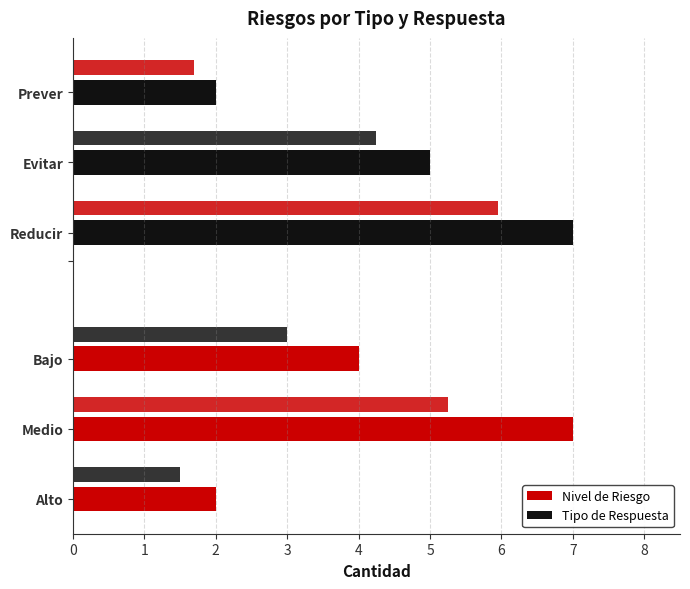

How many Nivel de Riesgo values are between 2 and 7?

3